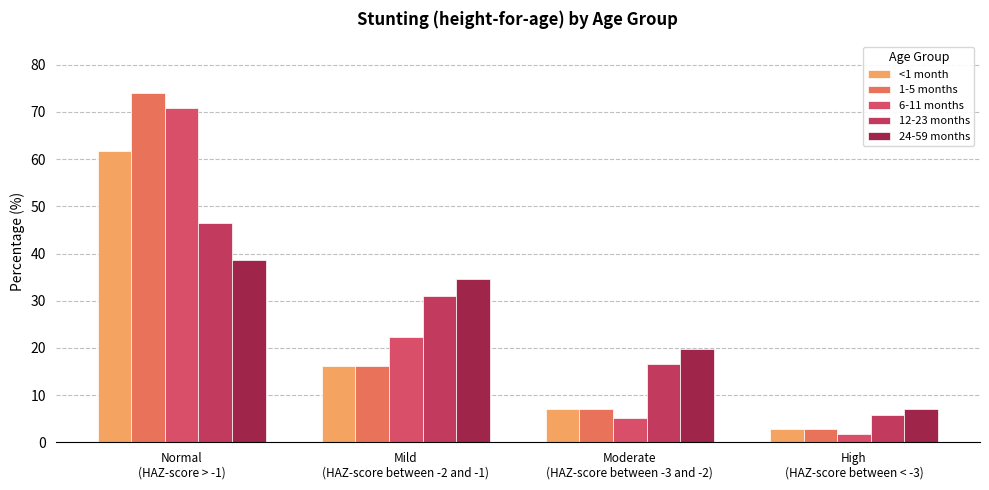

At which category does the chart reach its minimum across all series?

High
(HAZ-score between < -3)